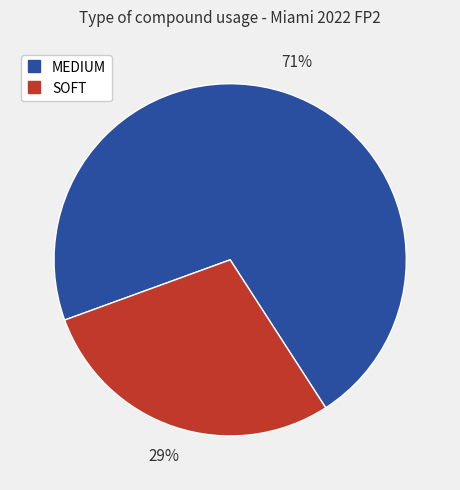

What is the largest slice in the pie chart?

MEDIUM